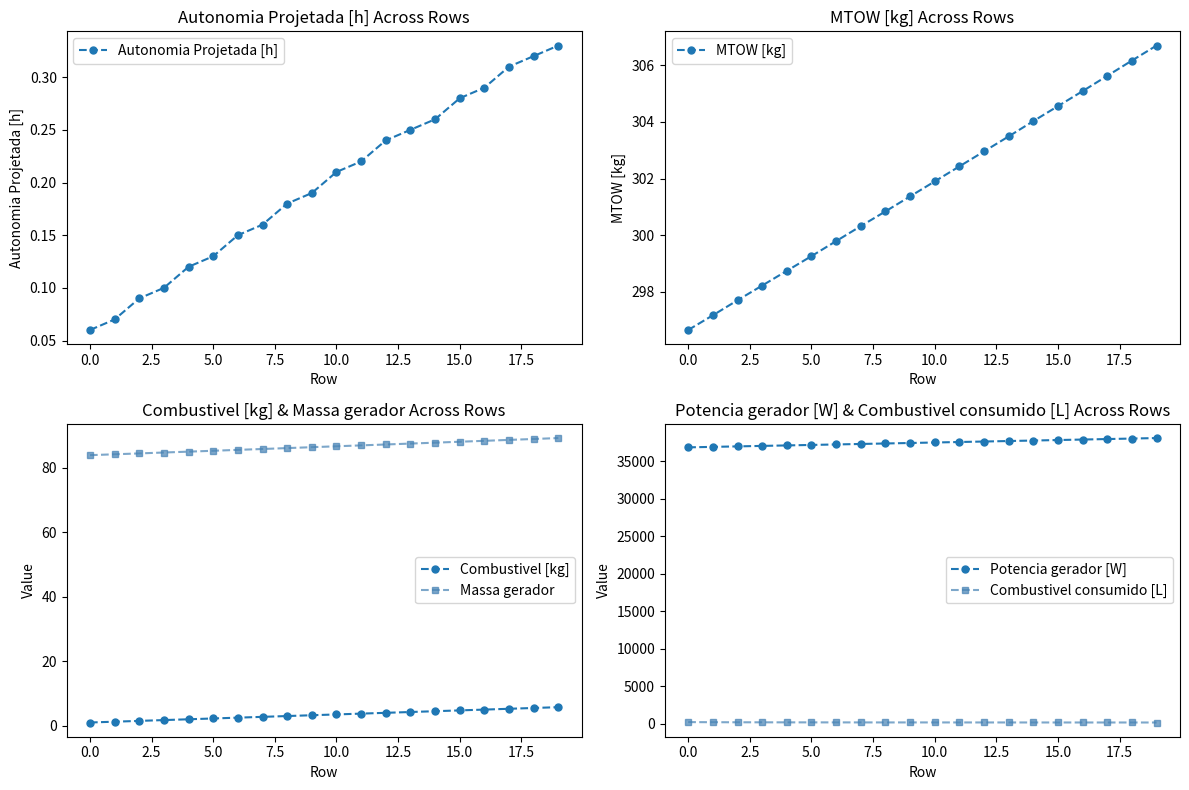

True or false: Massa gerador and Combustivel [kg] intersect in this chart.

False